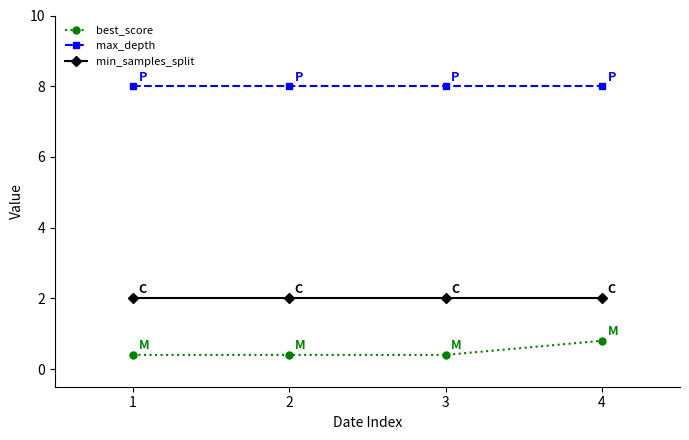

Count the number of categories in the chart.

4